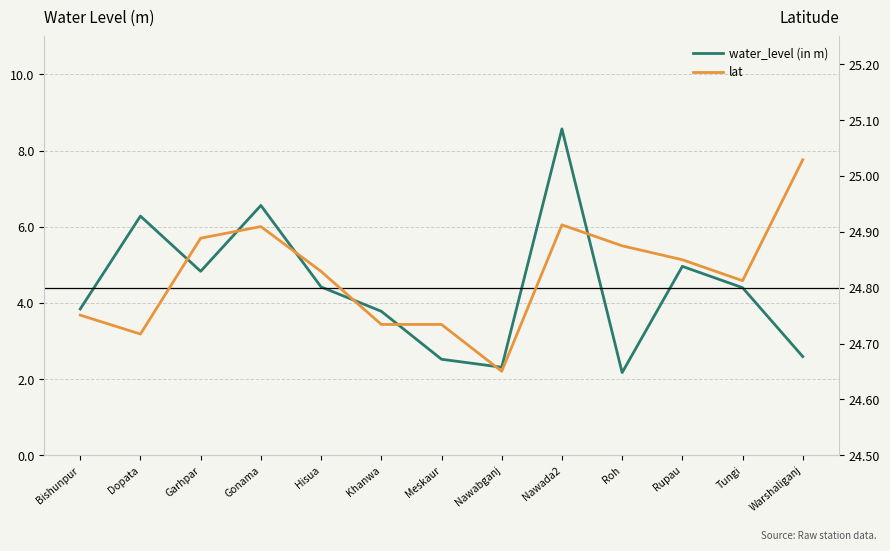

Is this an area chart (filled region under the line)?

No